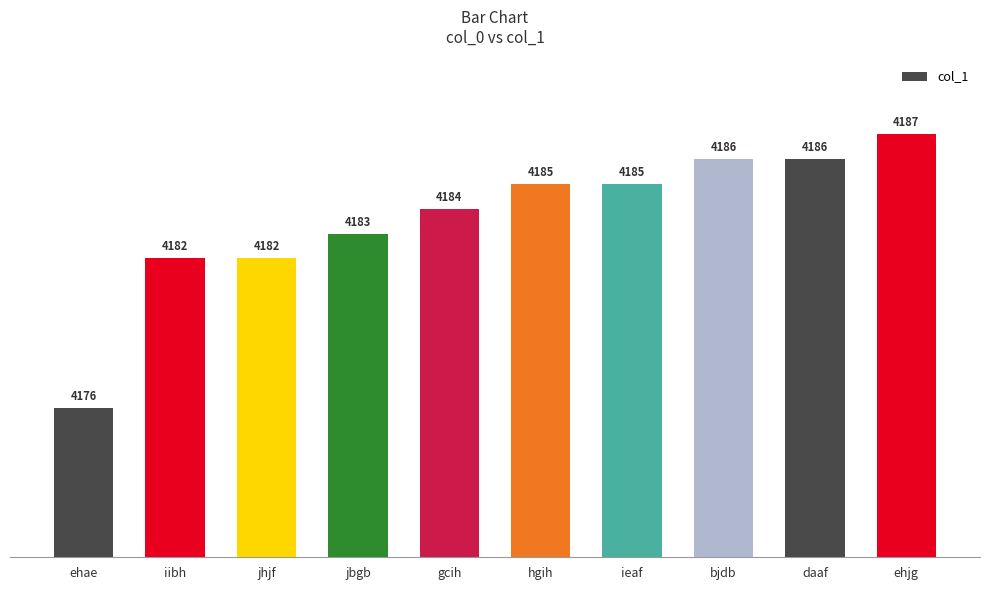

The value at iibh is 6276. True or false?

False